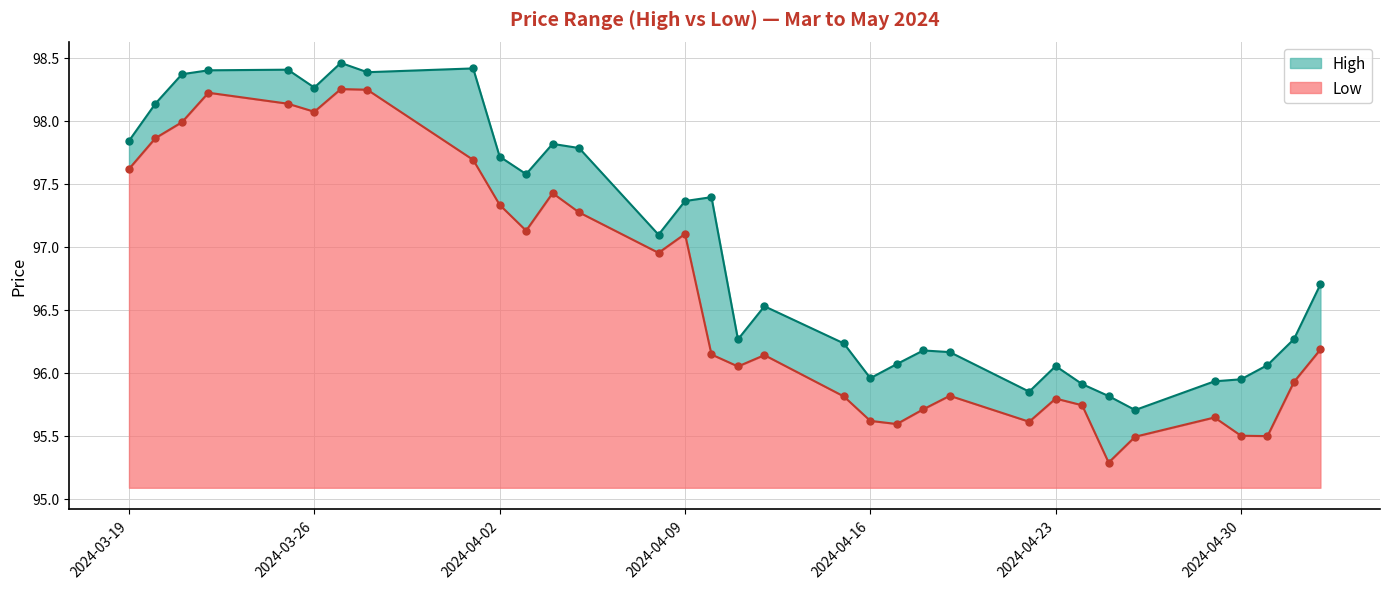

Does the chart have visible grid lines?

Yes